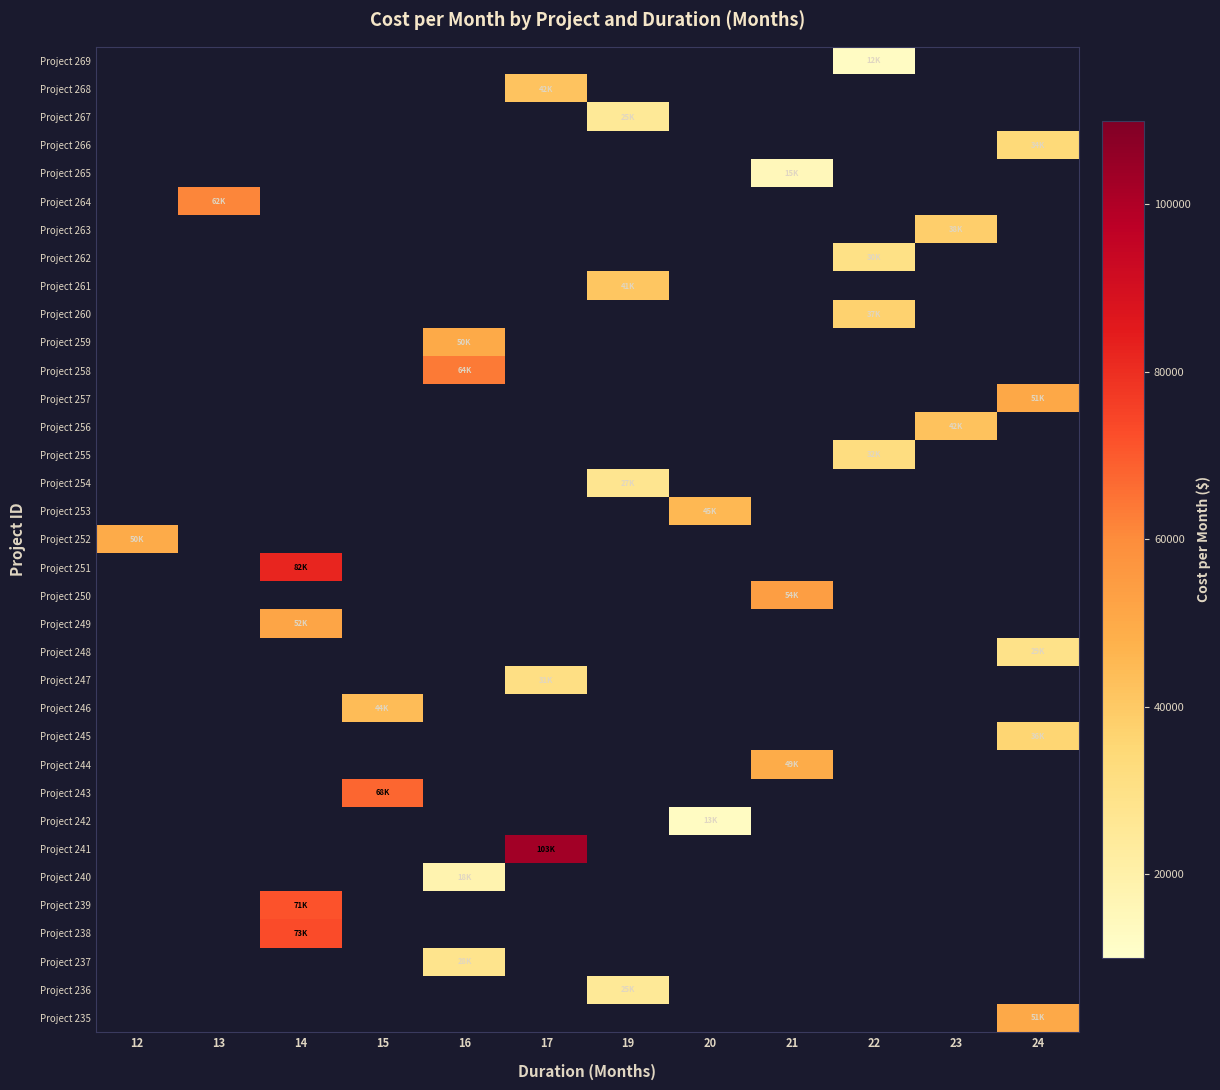

Count the number of data series in this chart.

35